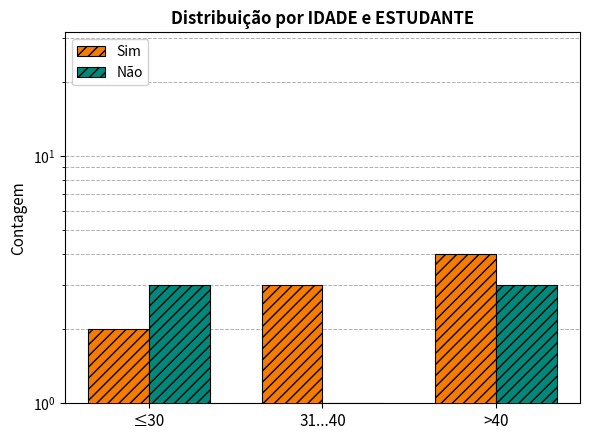

At which label is Não closest to 2?

≤30